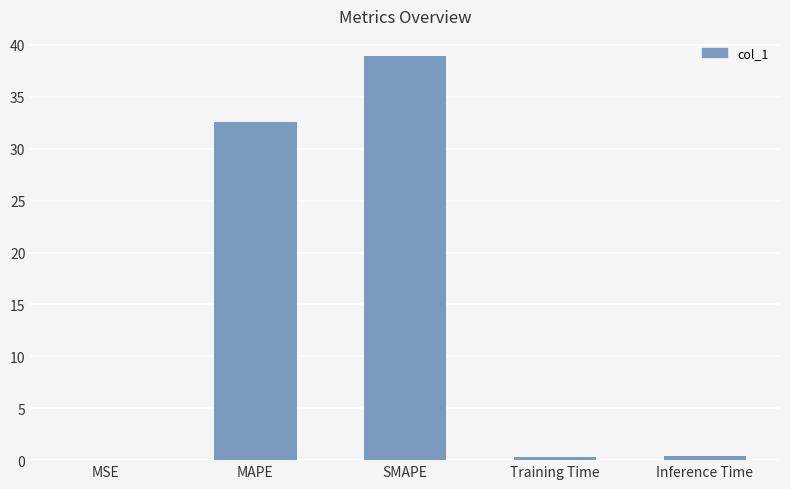

Count the number of data series in this chart.

1